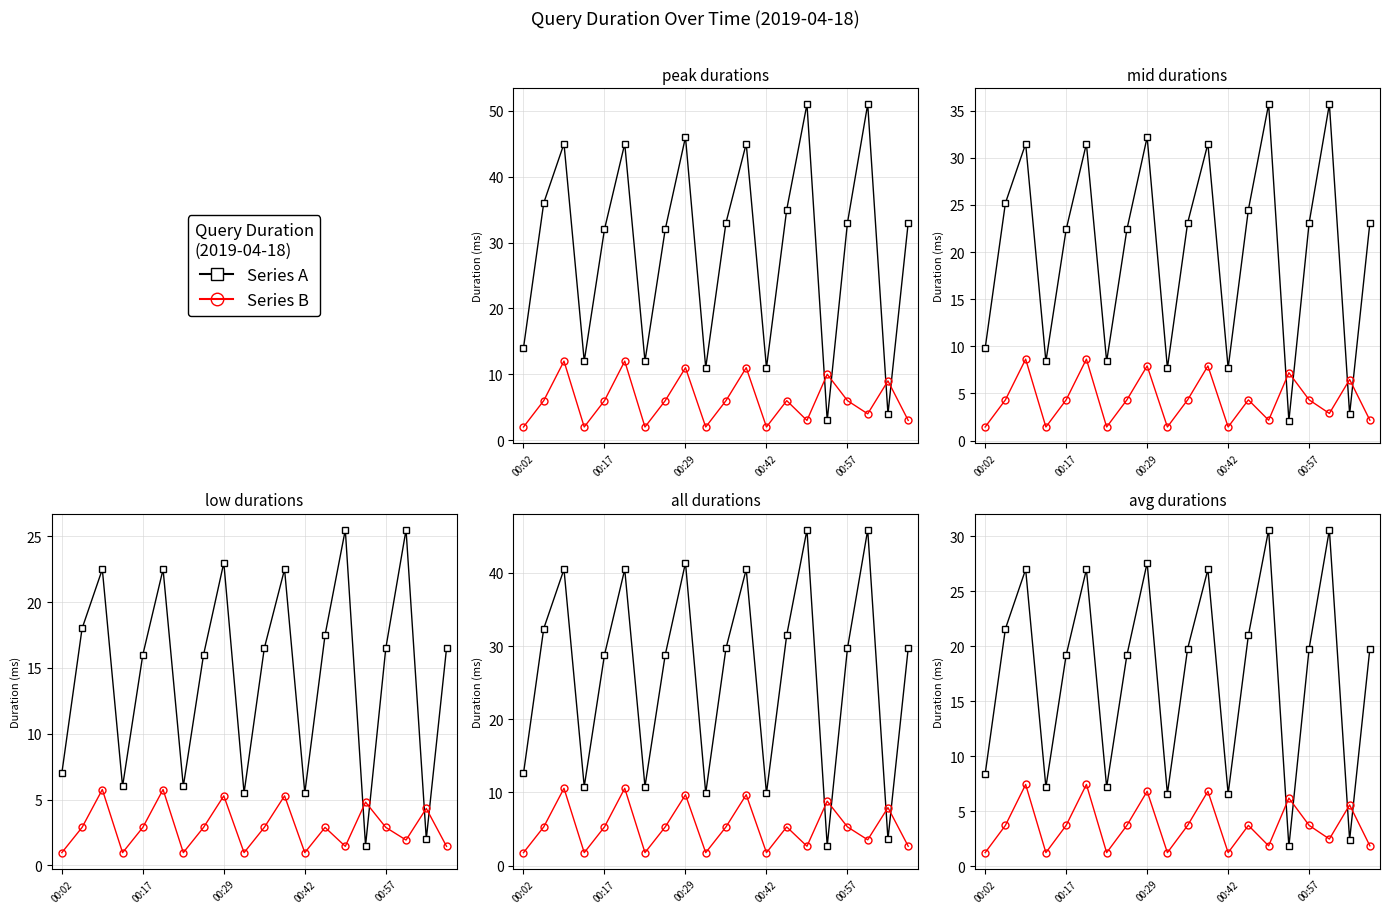

List the series in order of their overall mean, highest first.

Series A, Series B